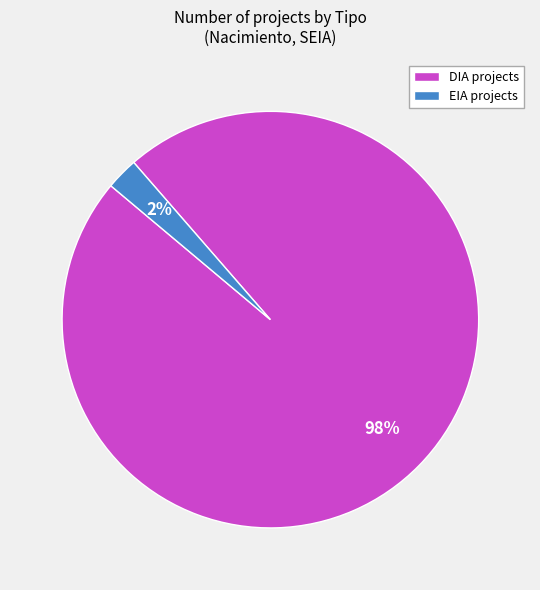

Count the number of slices in the pie.

2